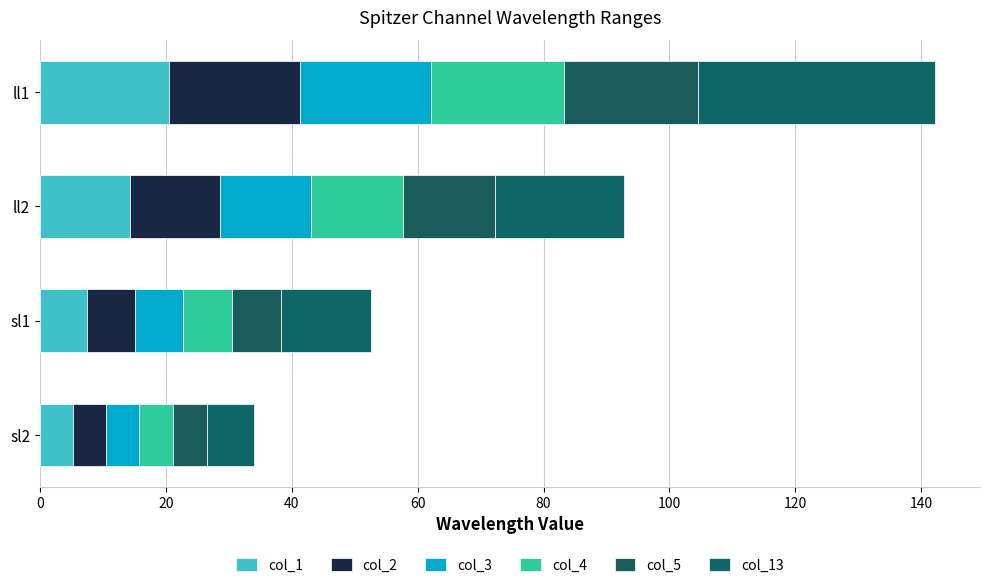

How many data points in col_1 are less than 14?

2